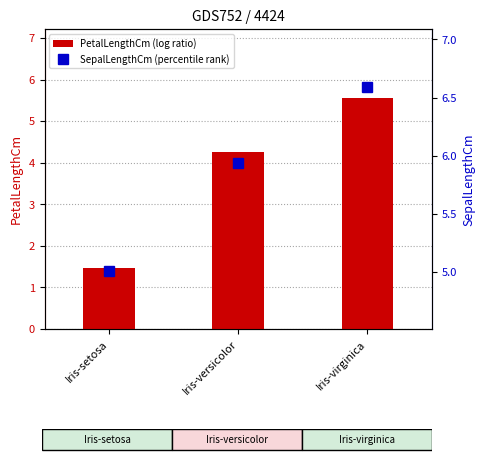

Reading left to right, list all the values displayed in this chart.

PetalLengthCm: 1.5	4.3	5.5
SepalLengthCm: 5.0	5.9	6.6